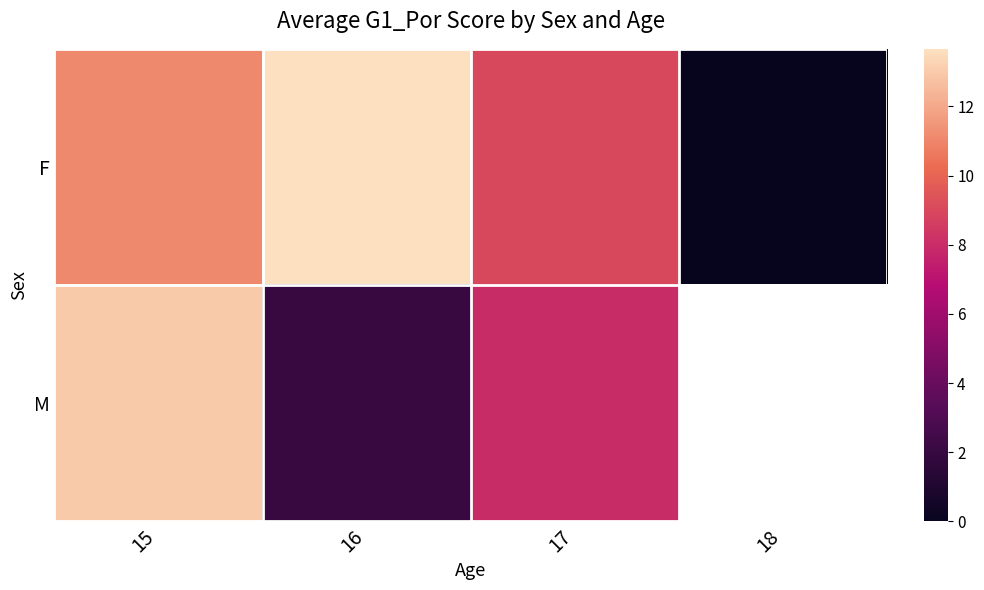

List the labels in order of M value, smallest first.

16, 17, 15, 18